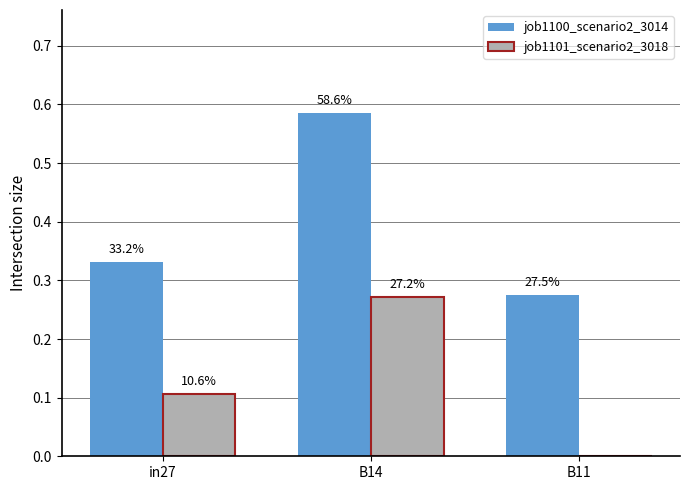

What is the average value of the job1100_scenario2_3014 series?

0.4